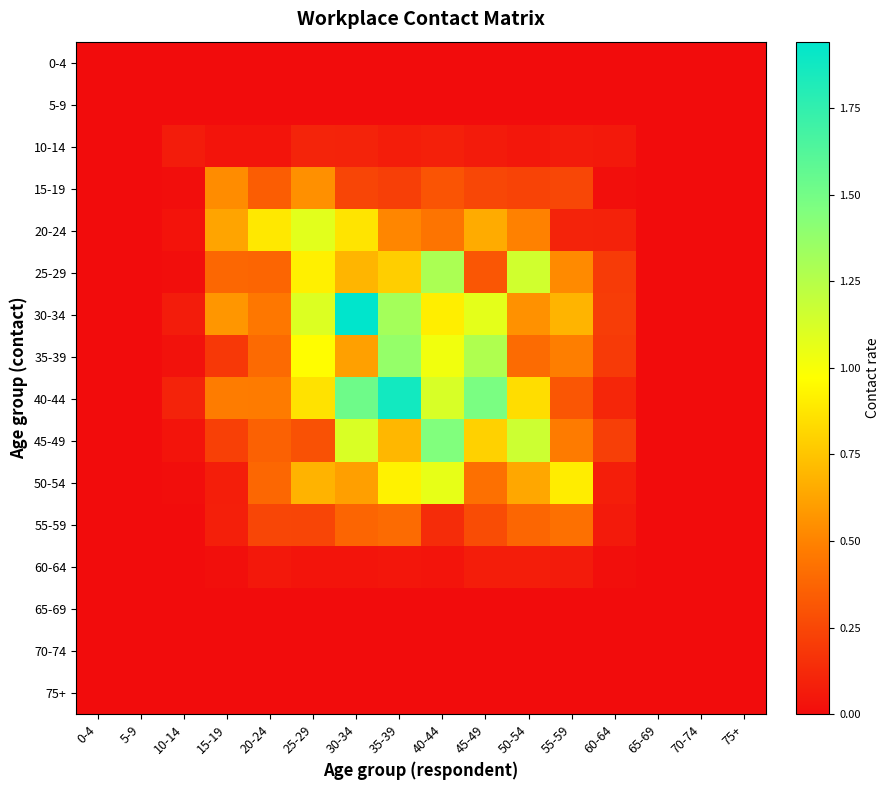

Which series has the widest spread of values?

30-34